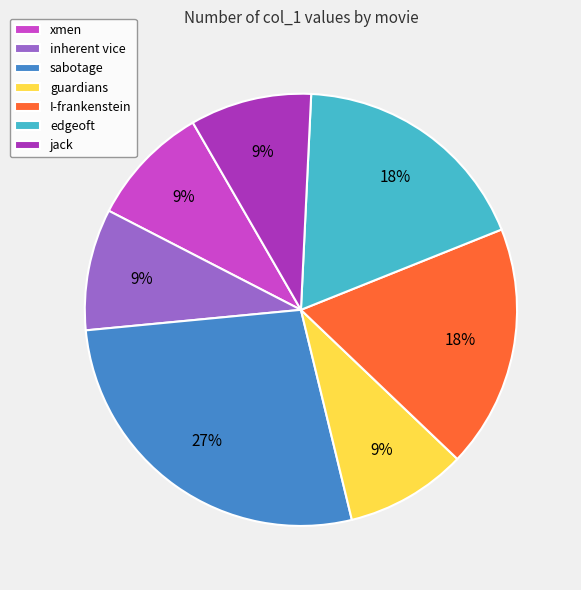

Approximately how many times larger is the value at jack compared to sabotage?

0.3